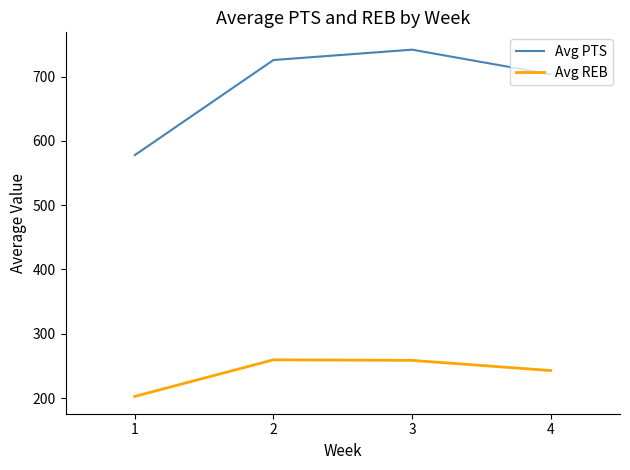

At how many categories does at least one series exceed 220?

4